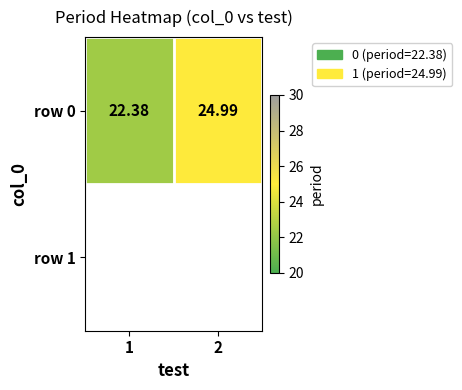

The chart shows a value of 14.6 at 1. True or false?

False